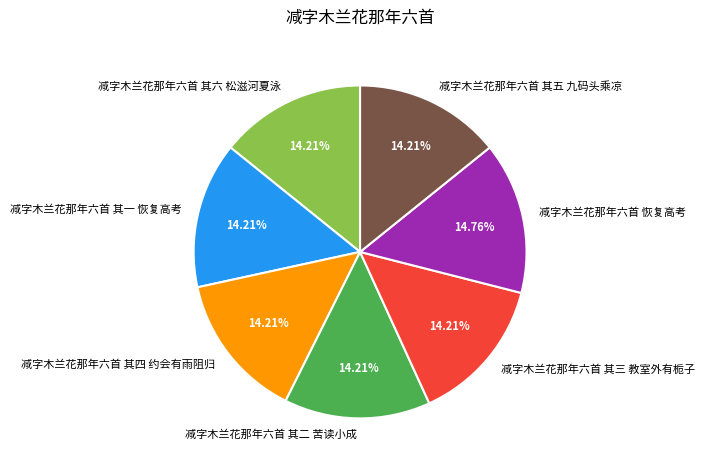

Does 减字木兰花那年六首 其四 约会有雨阻归 represent more than half of the total?

No